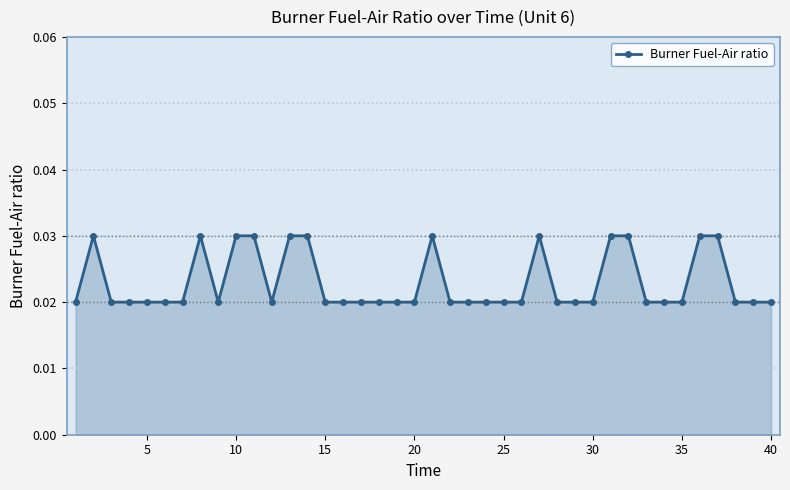

How many lines are shown in the chart?

1